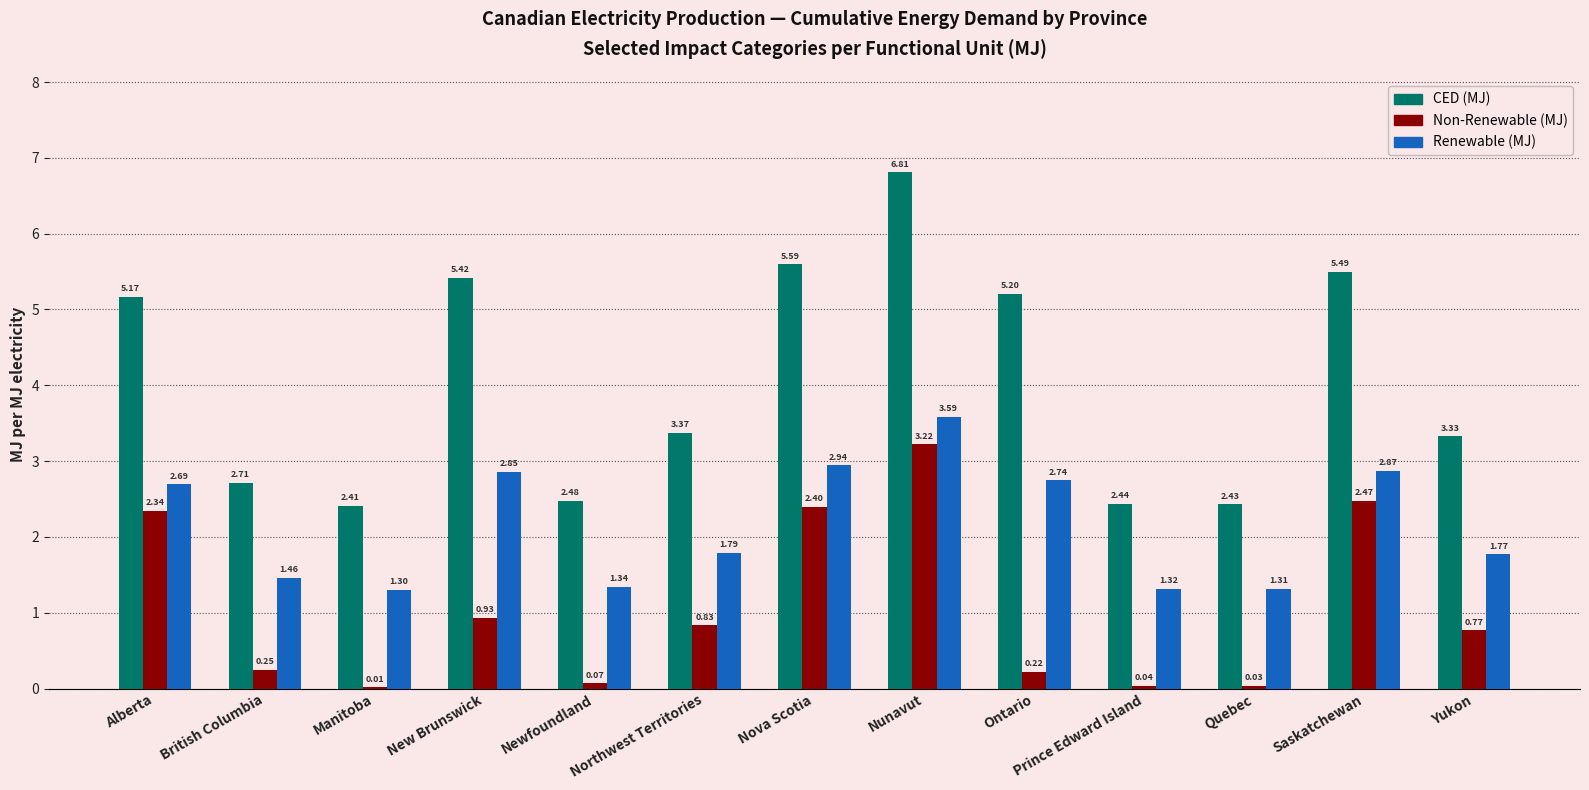

Where does the CED (MJ) series first go above 3?

Alberta